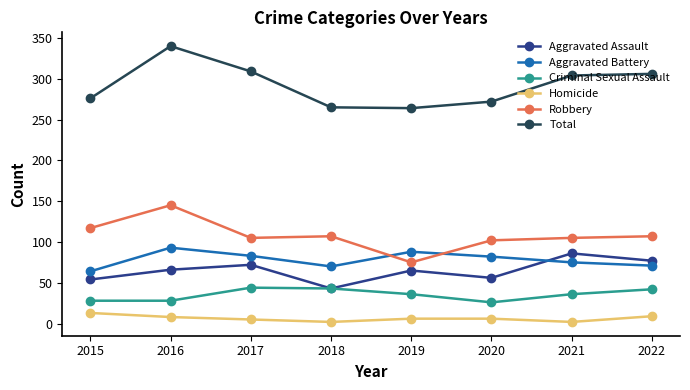

At how many categories does at least one series exceed 225?

8